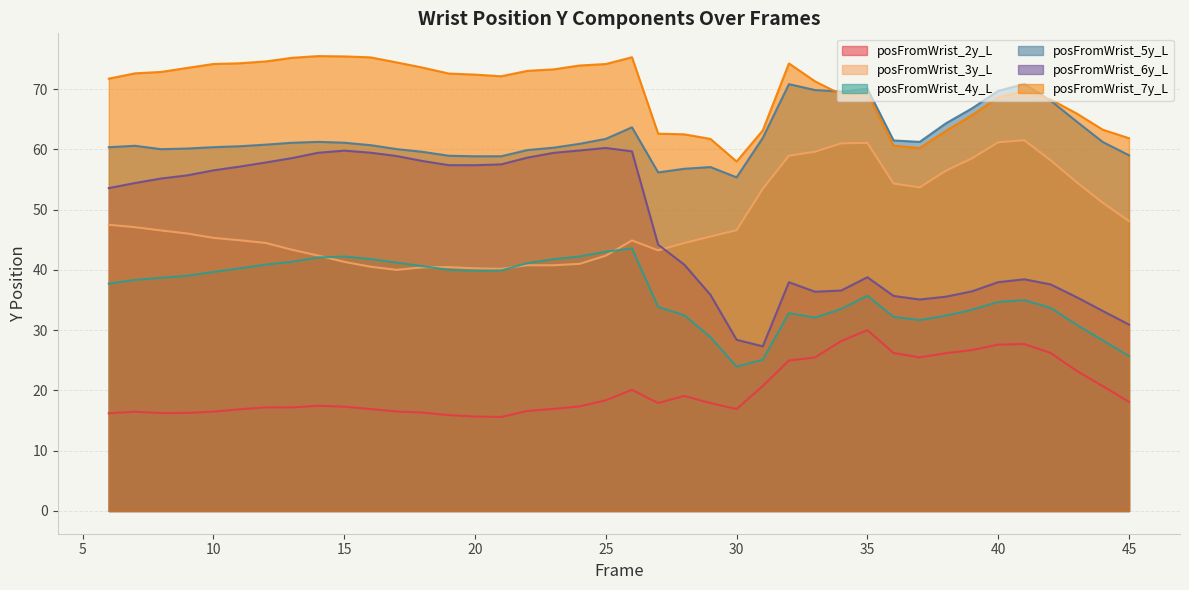

At which label is posFromWrist_3y_L closest to 50?

44